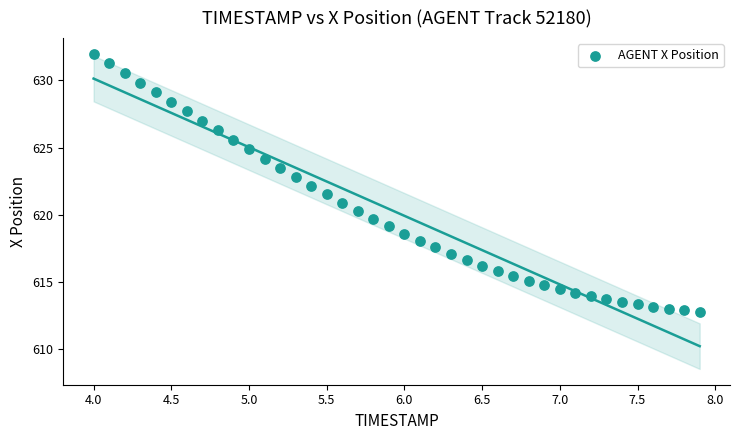

What is the range of X values (max minus min)?

3.9